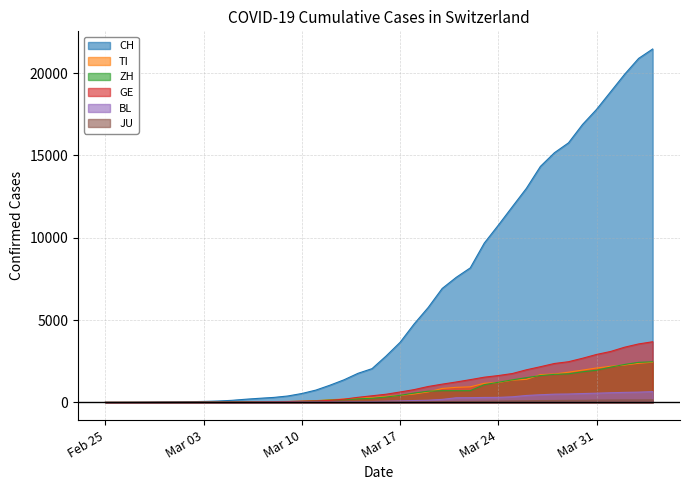

True or false: JU has a value of 92 at 2020-03-25.

True